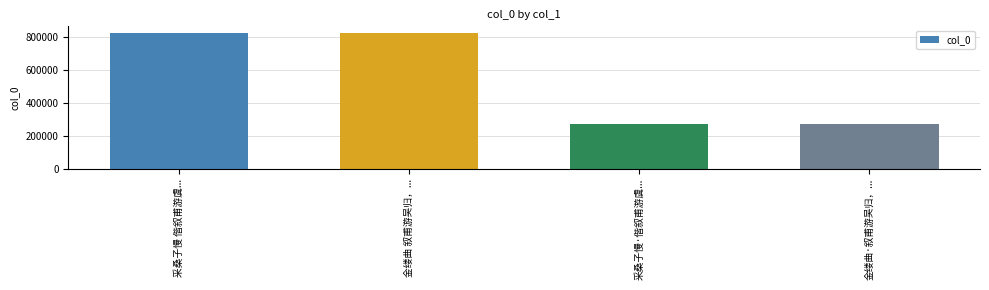

How many data points does each series have?

4